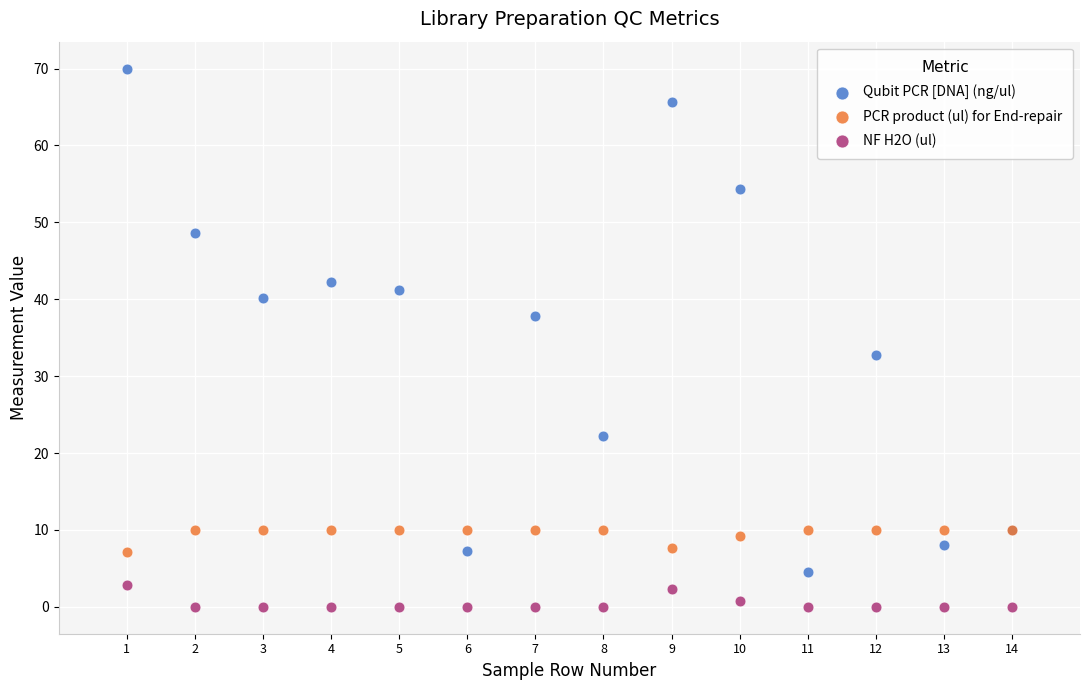

What are all the series names shown in the legend?

Qubit PCR [DNA] (ng/ul), PCR product (ul) for End-repair, NF H2O (ul)